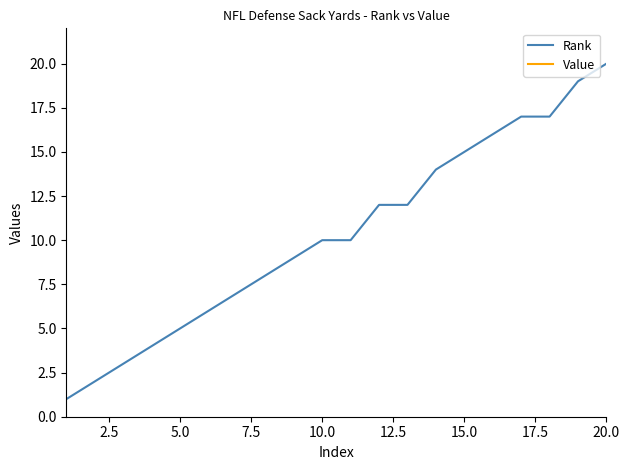

The value of Rank at 15.0 is 15. True or false?

True